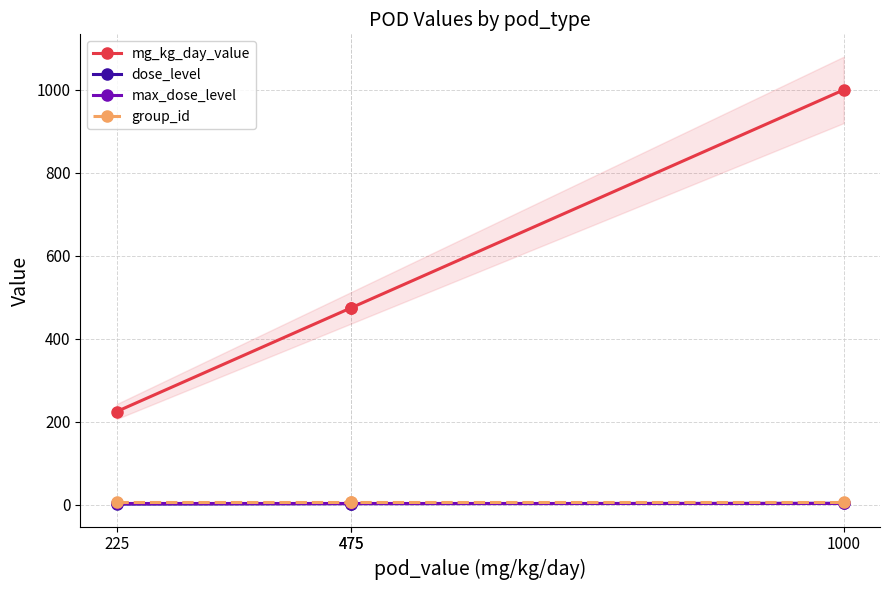

Which series has the largest total across all categories?

mg_kg_day_value